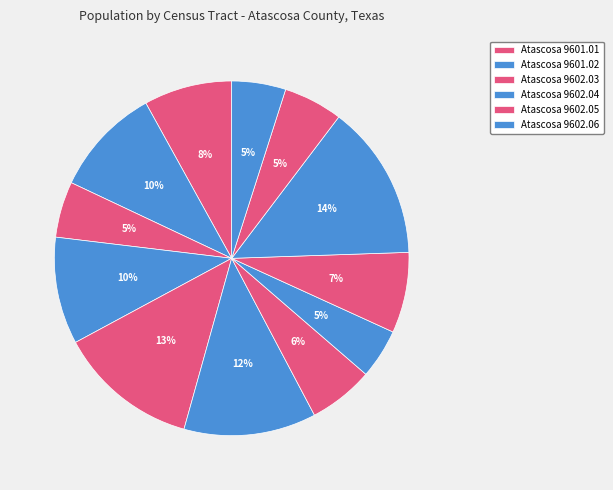

How many segments does this pie chart have?

12